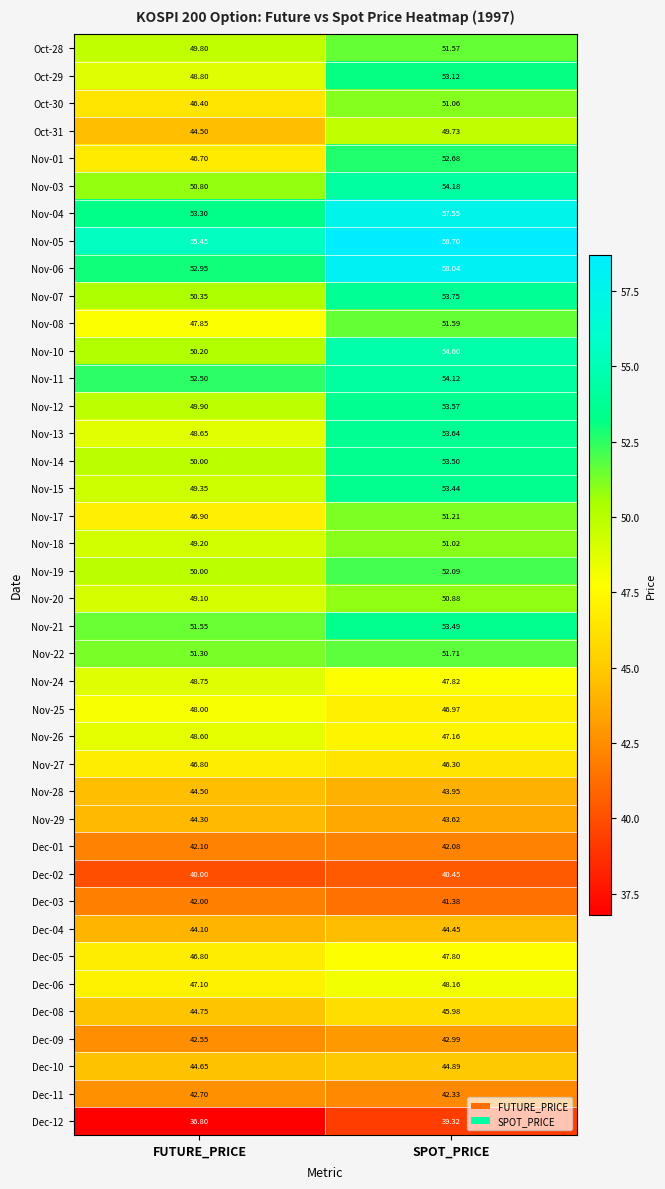

At which label does Nov-22 reach its peak?

SPOT_PRICE